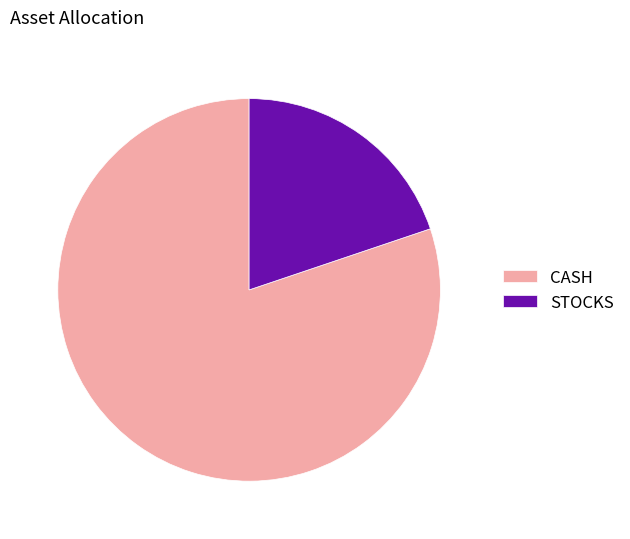

True or false: CASH accounts for 80% of the total.

True